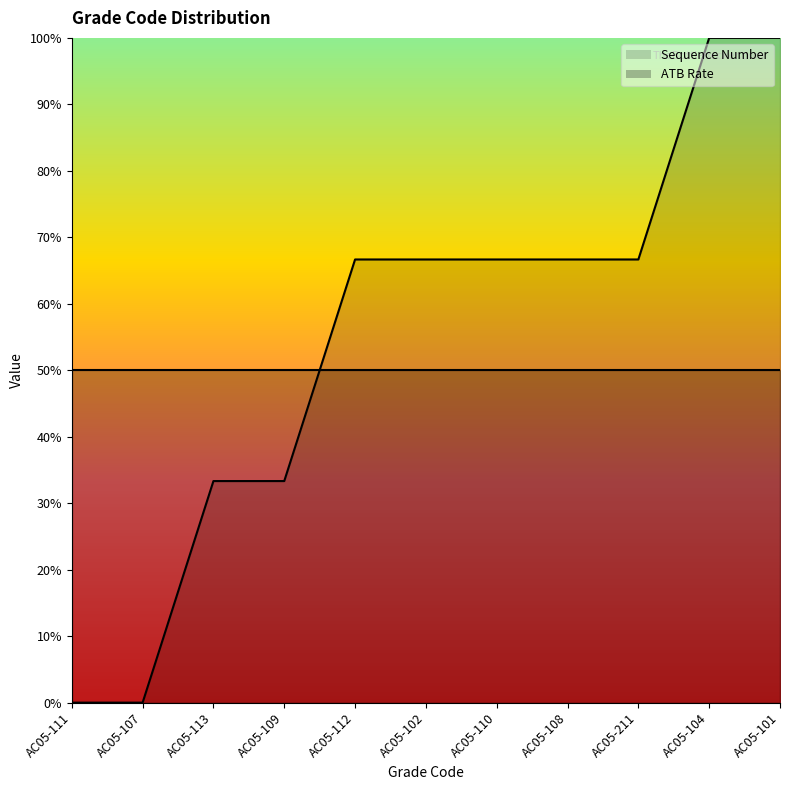

What is the change in value from AC05-113 to AC05-102?

+0.3